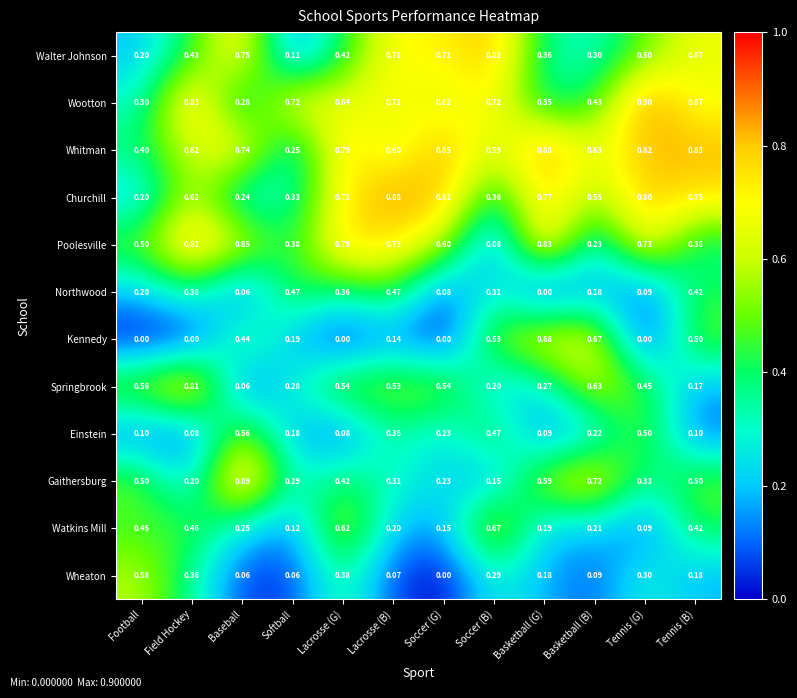

Between Soccer (G) and Basketball (B), which series saw the biggest shift?

Kennedy